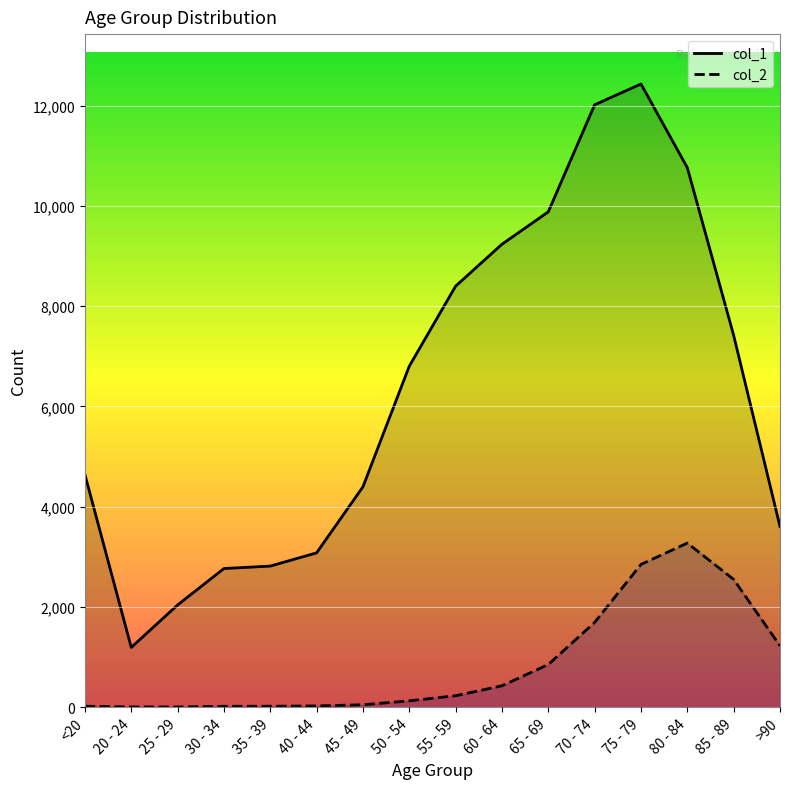

Reading left to right, transcribe all the data shown in this chart.

col_1: 4641	1191	2038	2765	2814	3078	4396	6803	8400	9236	9883	12018	12434	10764	7417	3604
col_2: 18	4	3	17	18	24	47	126	227	426	850	1690	2848	3273	2548	1224